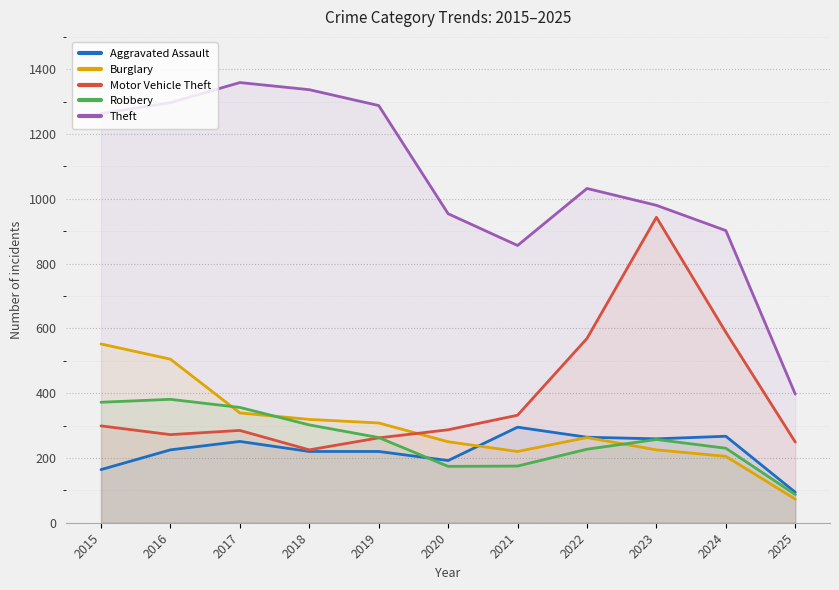

What is the difference between the highest and lowest values at 2017?

1108